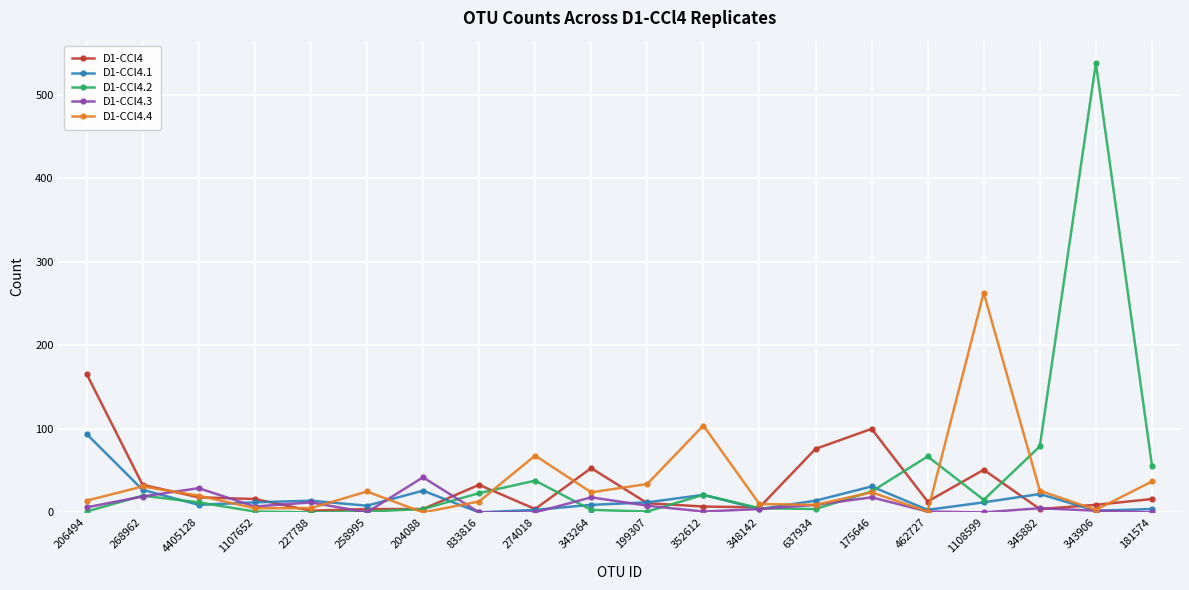

How many data points in D1-CCl4.3 are less than 6?

10